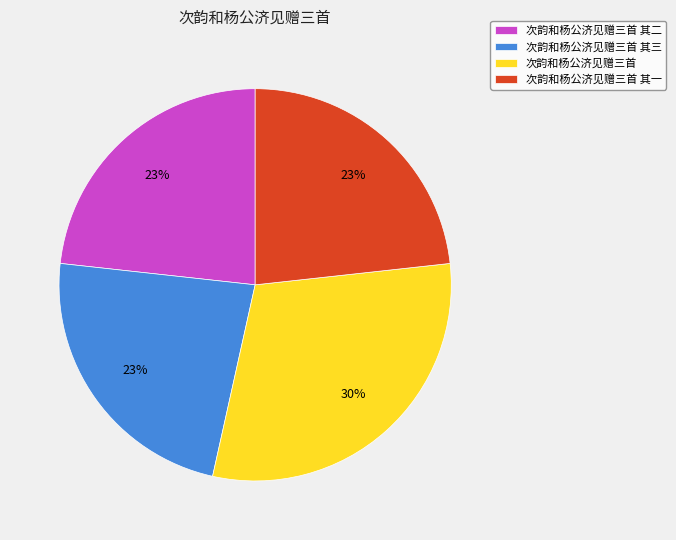

Do 次韵和杨公济见赠三首 其三 and 次韵和杨公济见赠三首 其二 together represent more than half of the pie?

No